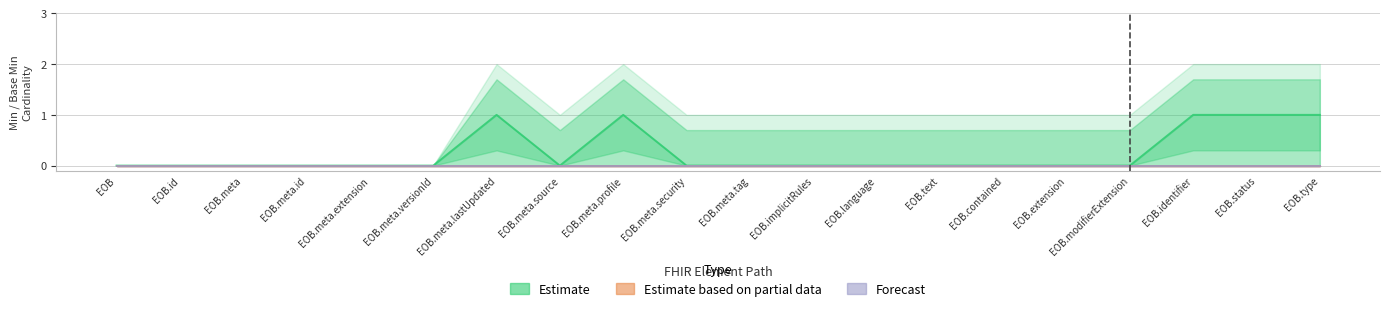

Reading right to left, extract all data points from this chart.

Estimate: 1	1	1	0	0	0	0	0	0	0	0	1	0	1	0	0	0	0	0	0
Estimate based on partial data: 0	0	0	0	0	0	0	0	0	0	0	0	0	0	0	0	0	0	0	0
Forecast: 0	0	0	0	0	0	0	0	0	0	0	0	0	0	0	0	0	0	0	0